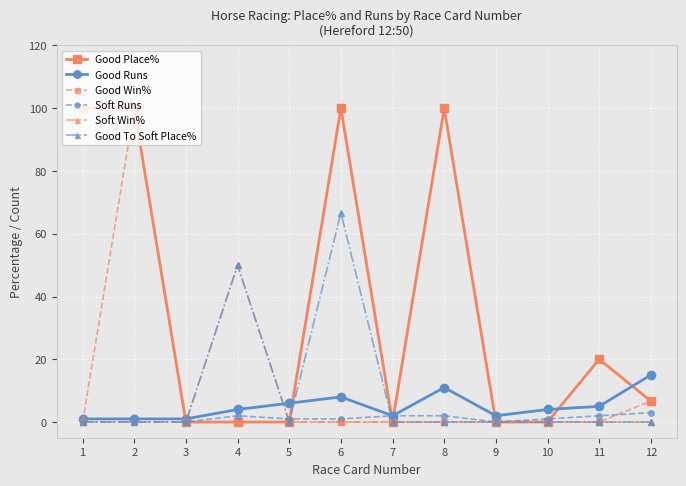

The Soft Runs series shows 1.0 at 10. True or false?

True